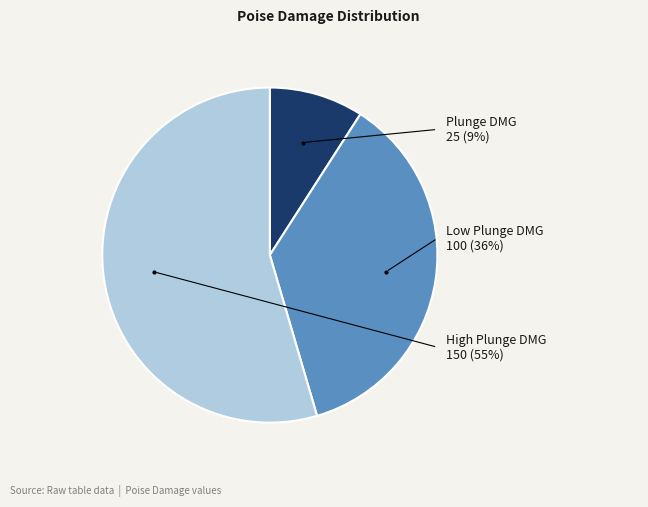

Which slice represents more than half of the pie?

High Plunge DMG